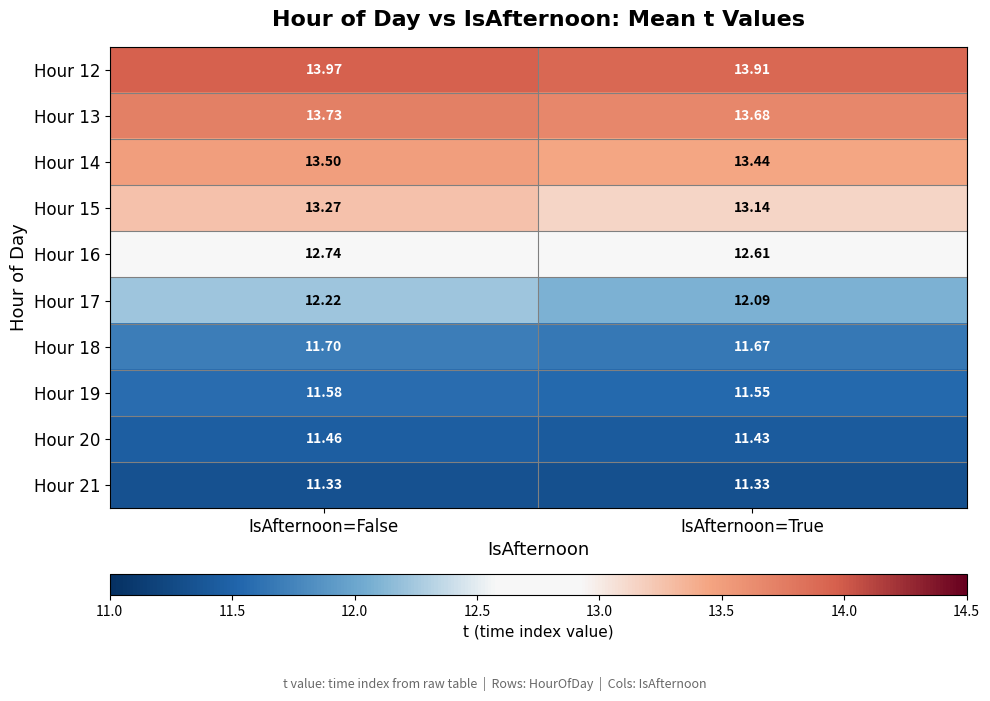

Rank the series by their maximum value, from lowest to highest.

Hour 21, Hour 20, Hour 19, Hour 18, Hour 17, Hour 16, Hour 15, Hour 14, Hour 13, Hour 12